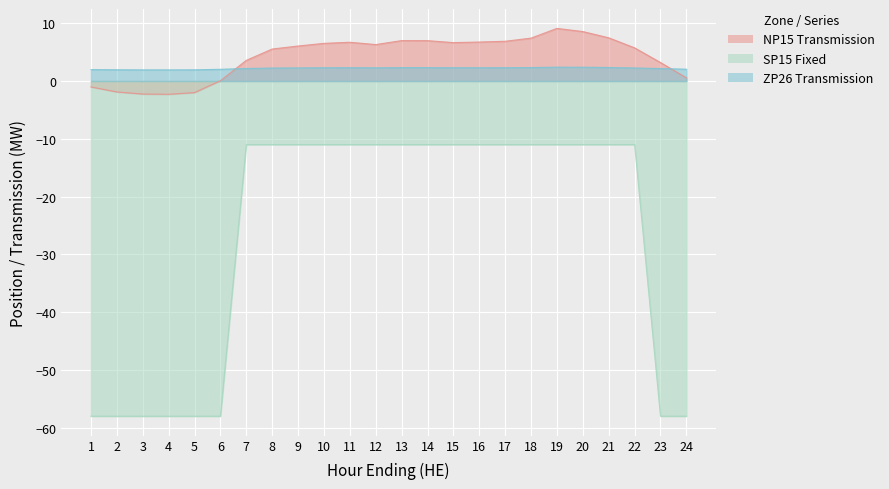

True or false: ZP26 Transmission has a value of 3.3 at 4.

False